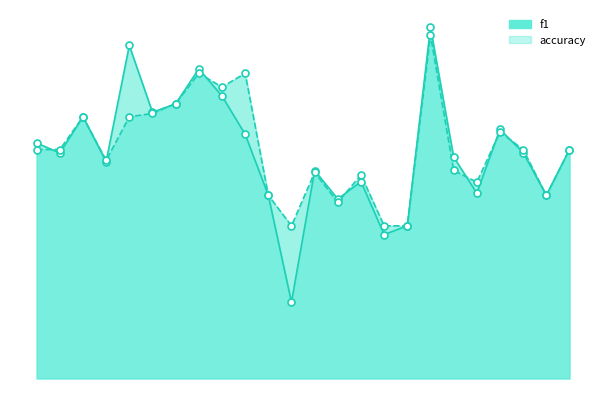

What is the total value across all series at 14?

1.7